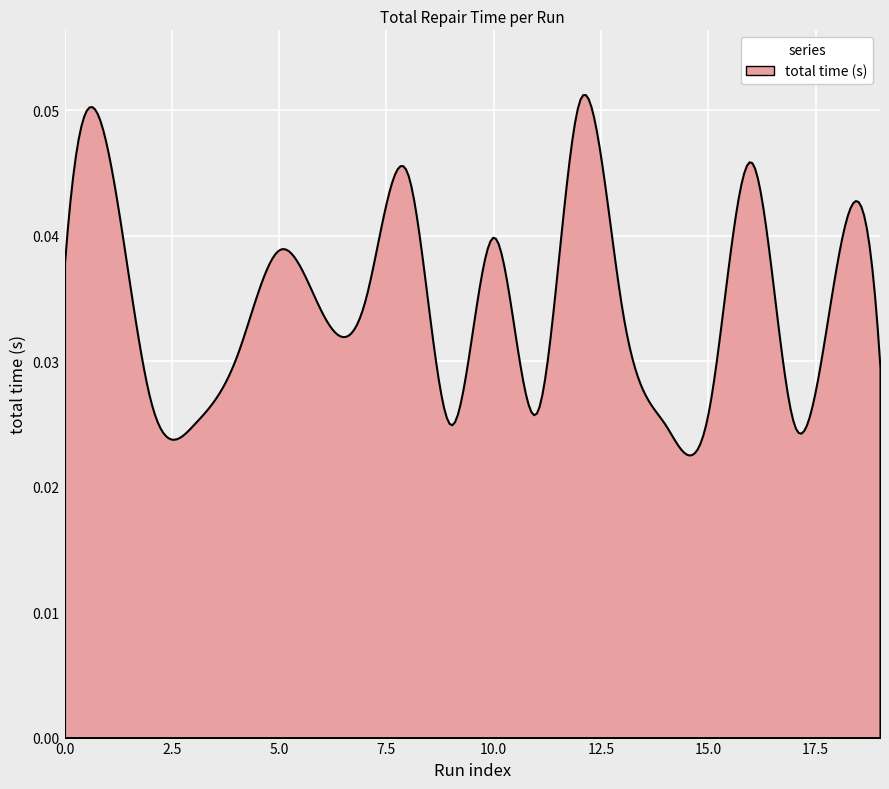

Which category has the highest value across all series?

12